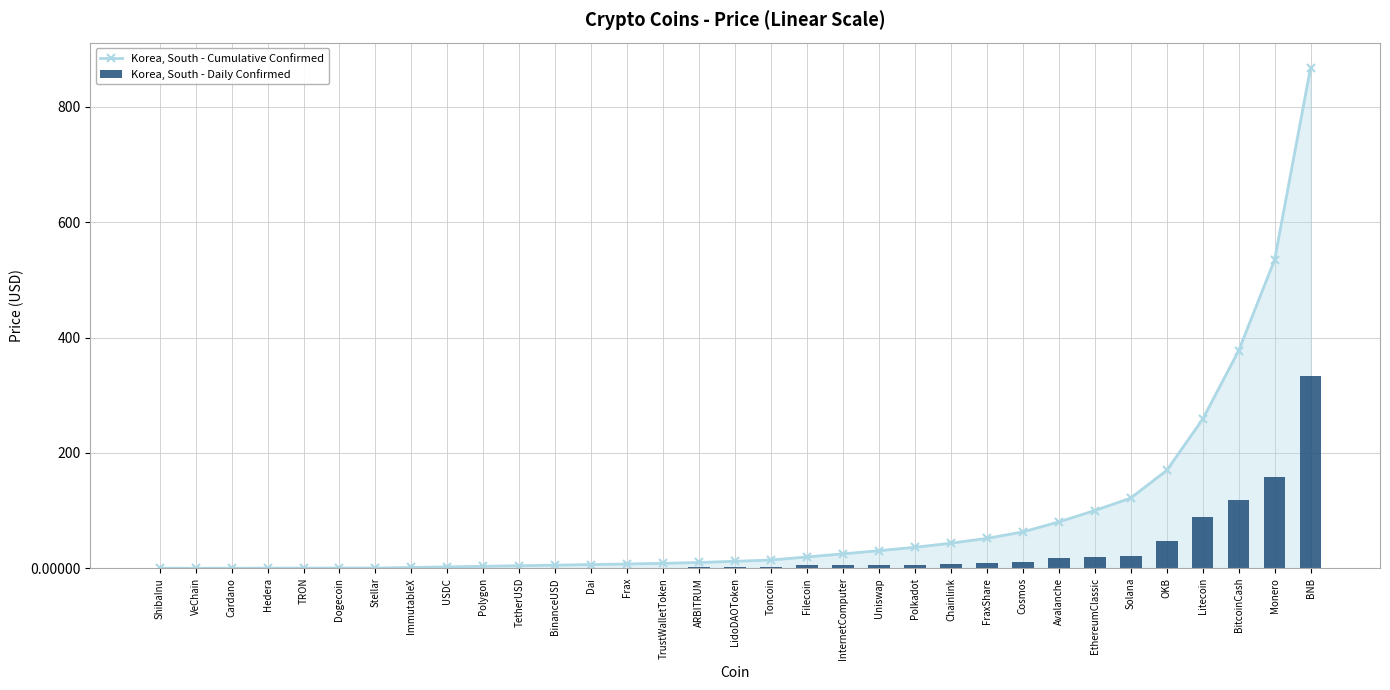

Is it true that Korea, South - Daily Confirmed equals 88.9 at Litecoin?

True